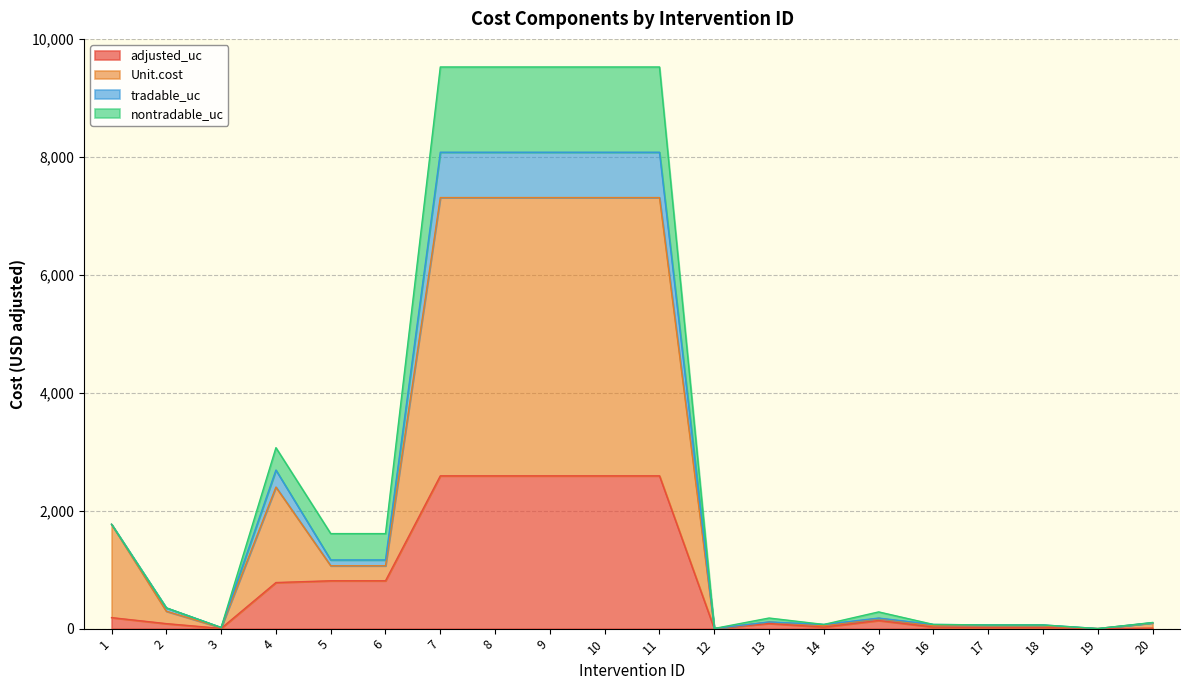

What is the total value across all series at 4?

3068.7